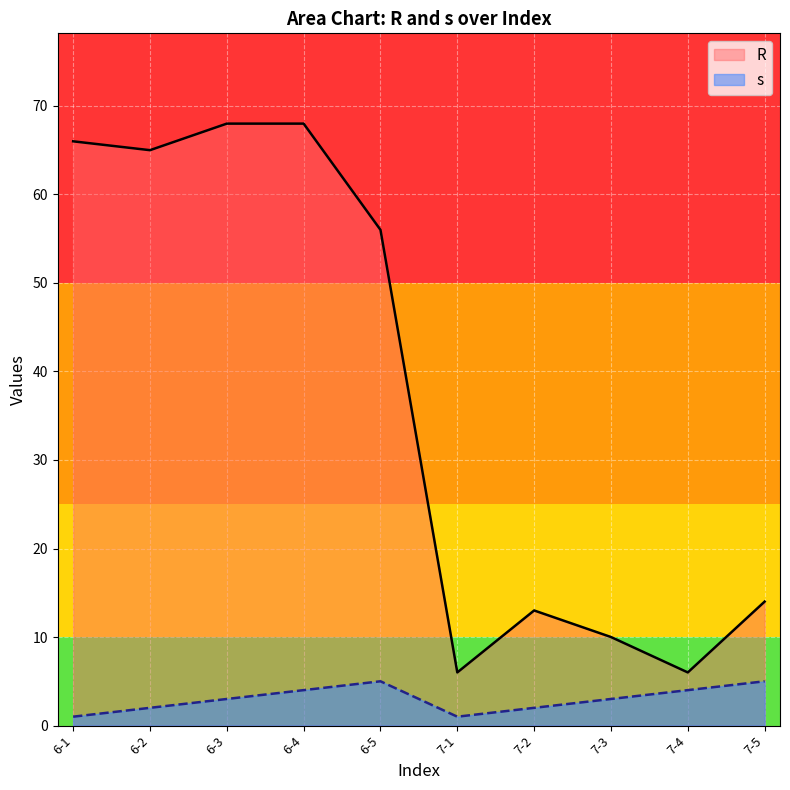

The value of s at 6-1 is 1. True or false?

True